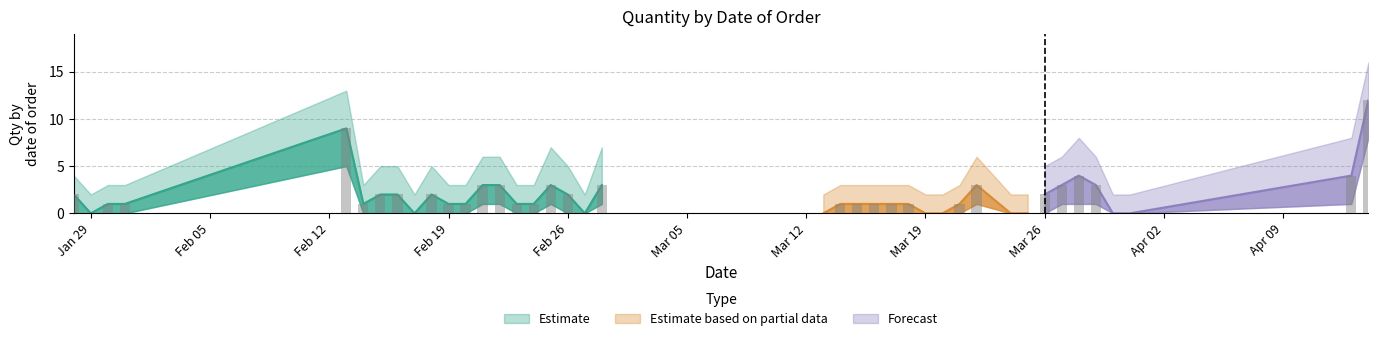

Count the number of data series in this chart.

3